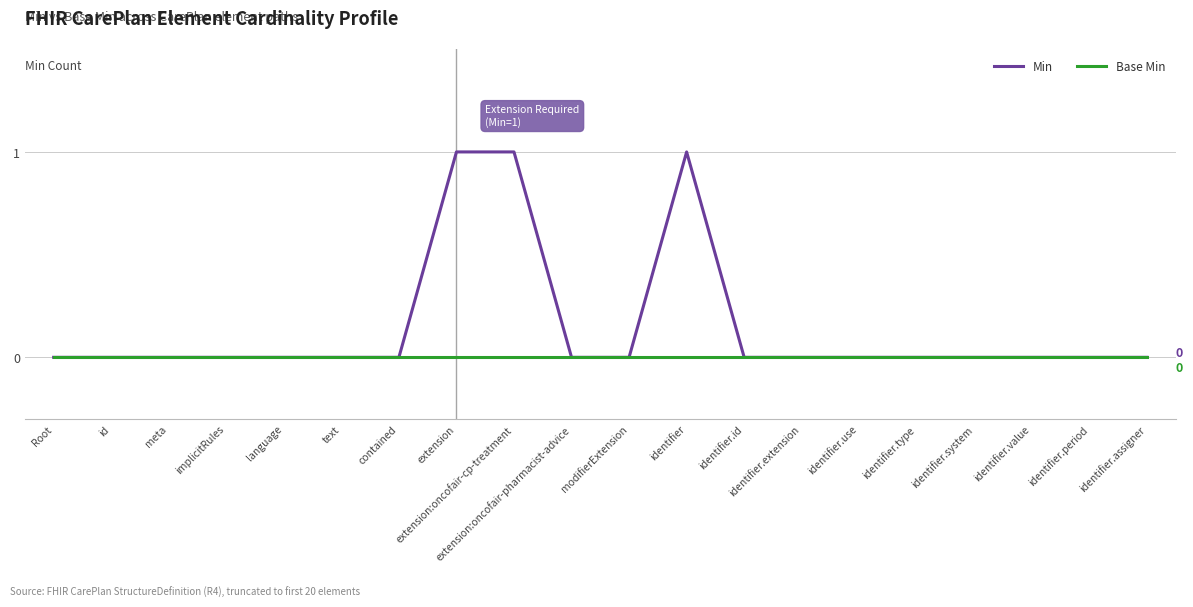

What are all the series names shown in the legend?

Min, Base Min